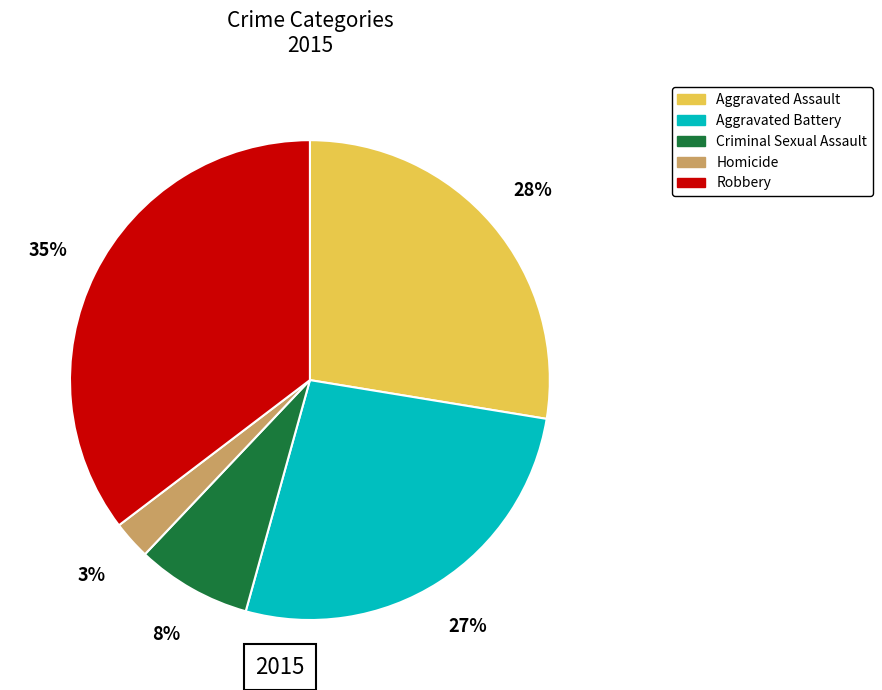

True or false: Aggravated Battery accounts for 39% of the total.

False